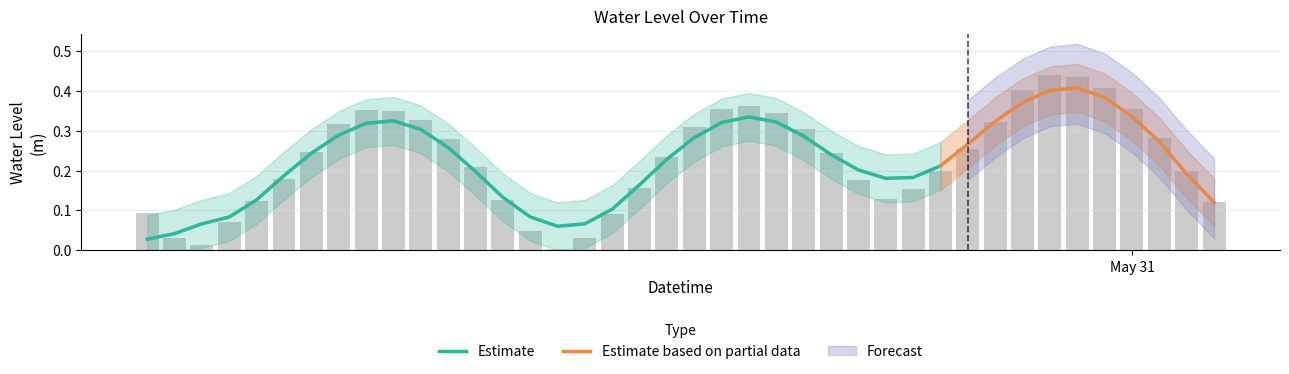

Does the chart contain any negative values?

No